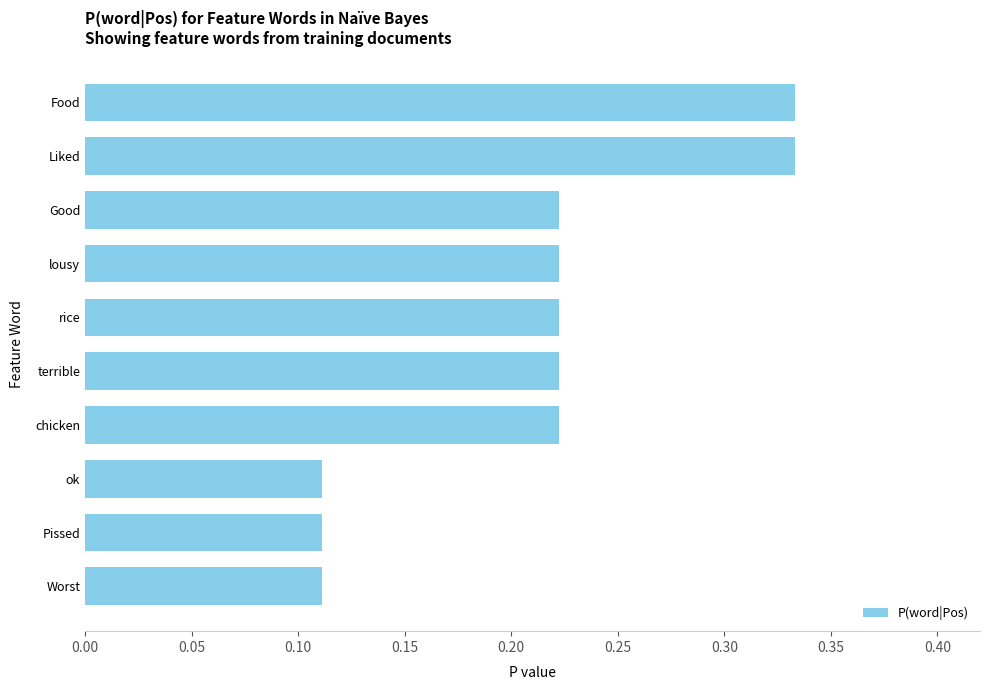

True or false: the data shows 0.1 at Good.

False